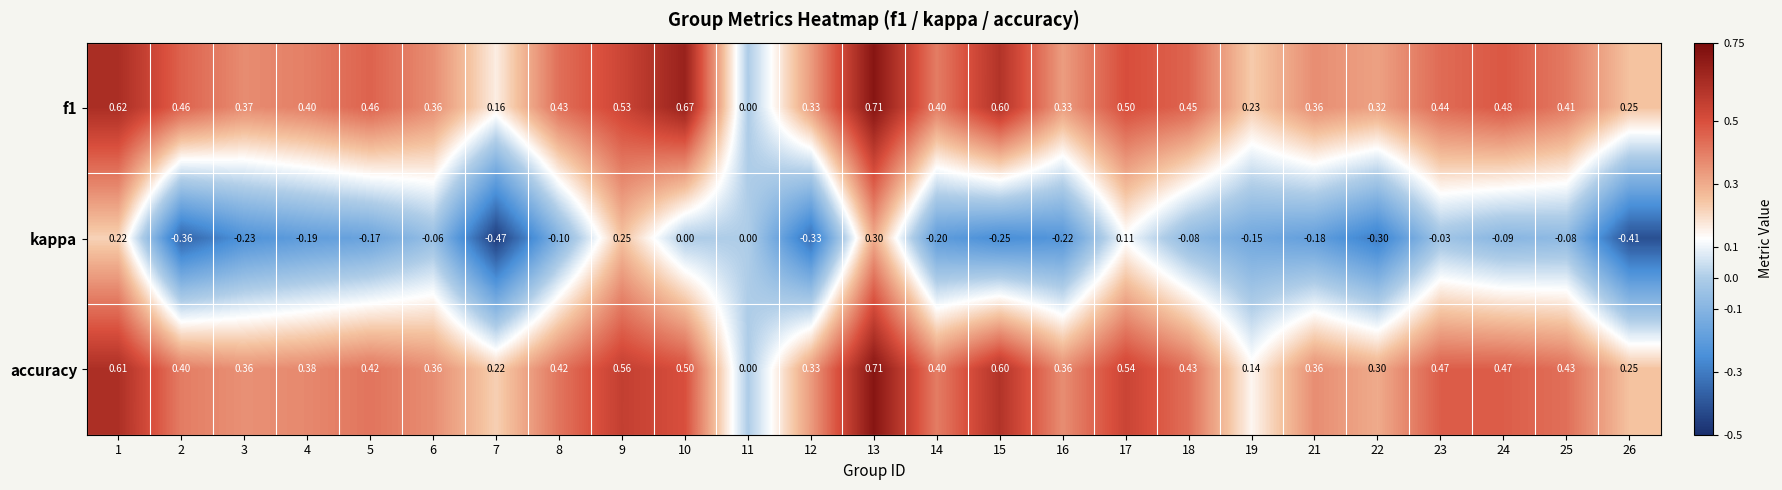

Is the value of accuracy at 14 greater than the value of kappa at 14?

Yes